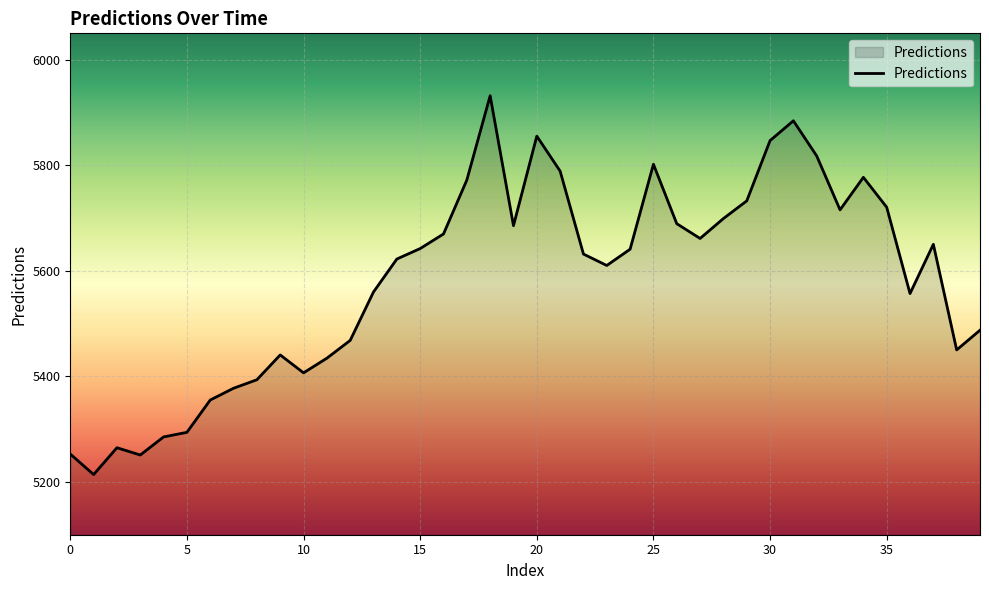

What is the difference between the maximum and minimum values?

717.8